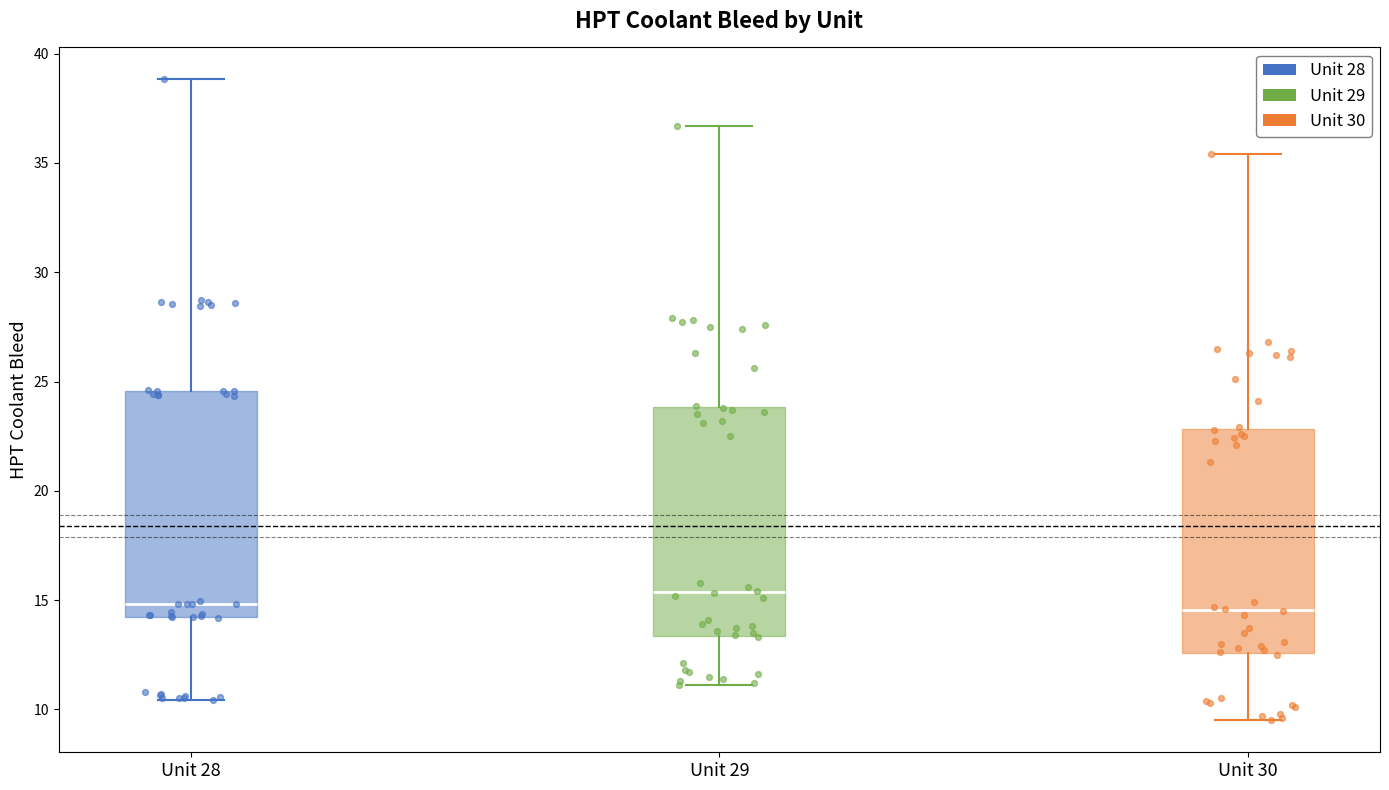

Reading left to right, read every box against the y-axis: the position of its median line, the range the box covers, and the ends of its whiskers. The values are not printed on the chart, so give them approximately, as read against the axis.

Unit 28: median 15.0, box 14.0 to 24.5, whiskers 10.5 to 39.0
Unit 29: median 15.5, box 13.5 to 24.0, whiskers 11.0 to 36.5
Unit 30: median 14.5, box 12.5 to 23.0, whiskers 9.5 to 35.5